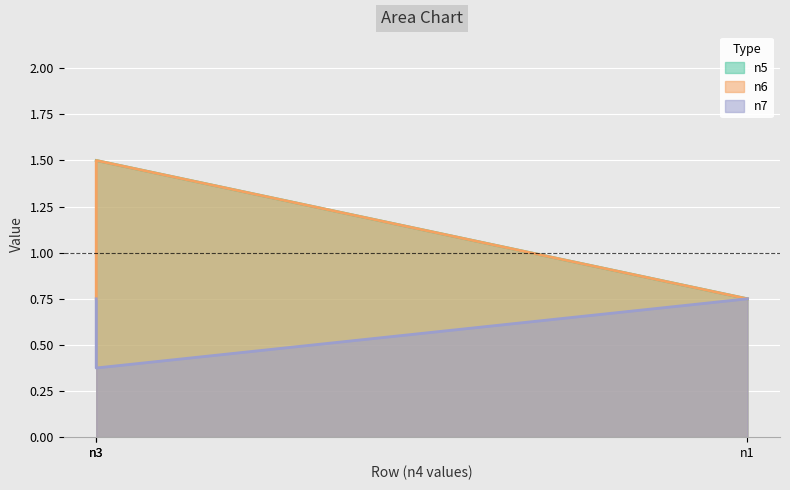

Does the chart display data point markers on the line(s)?

No